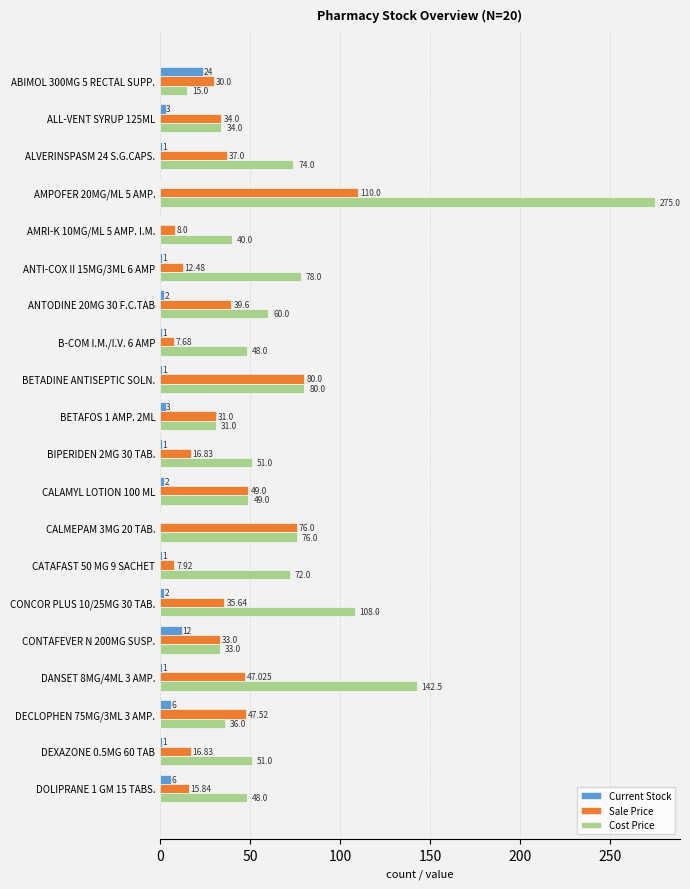

Is the value of Cost Price at ANTODINE 20MG 30 F.C.TAB greater than the value of Current Stock at AMRI-K 10MG/ML 5 AMP. I.M.?

Yes